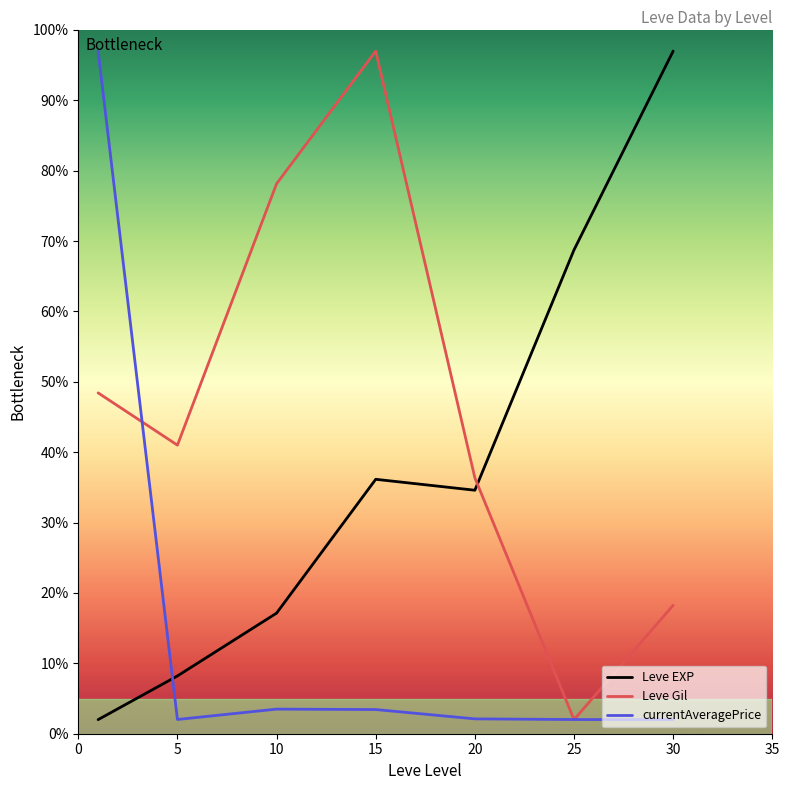

How many intersections are there between Leve EXP and Leve Gil?

1